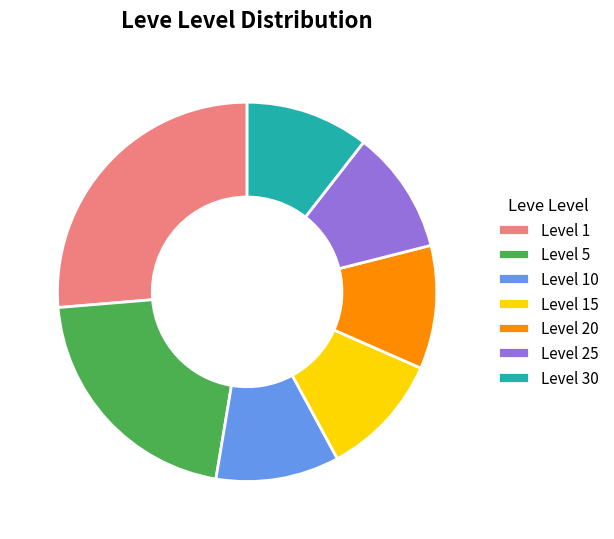

How many segments does this pie chart have?

7